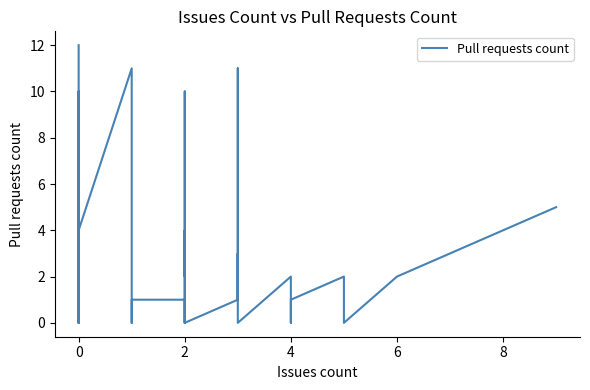

How many interior local valleys (lower than both neighbors) does the data have?

8